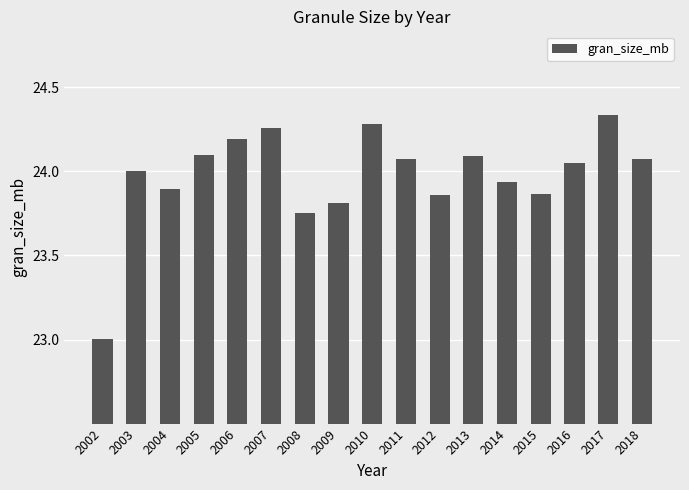

What value does the data have at 2006?

24.2